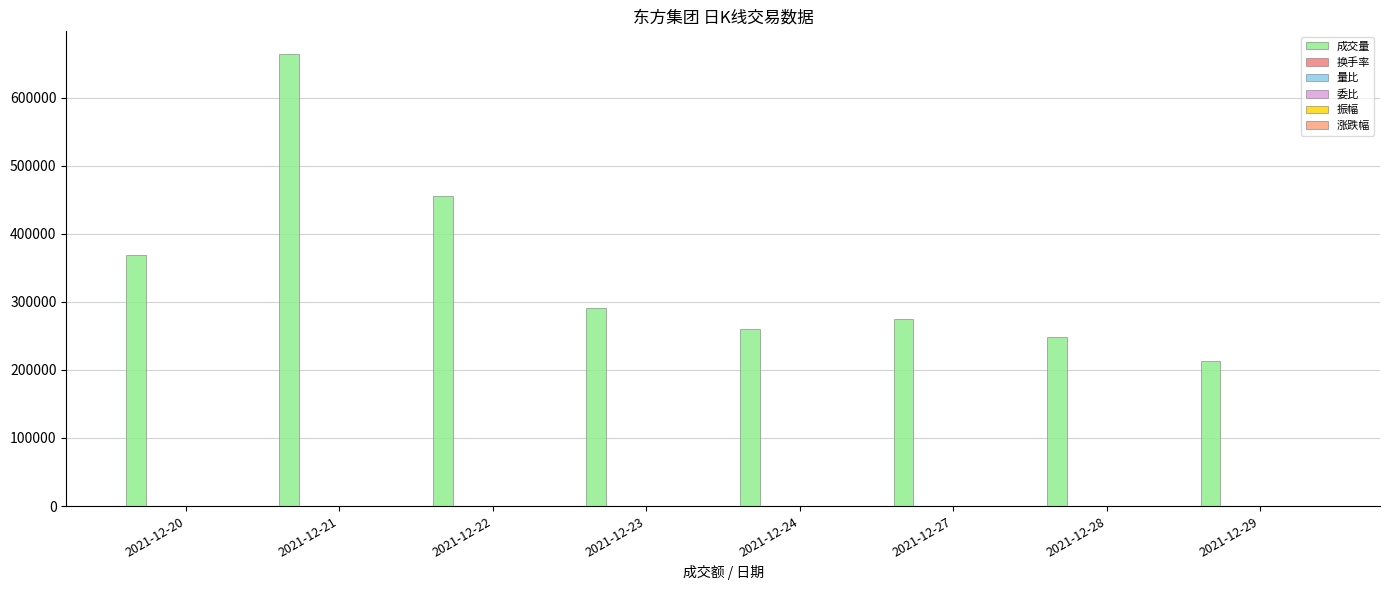

Between 2021-12-21 and 2021-12-23, which series saw the biggest shift?

成交量